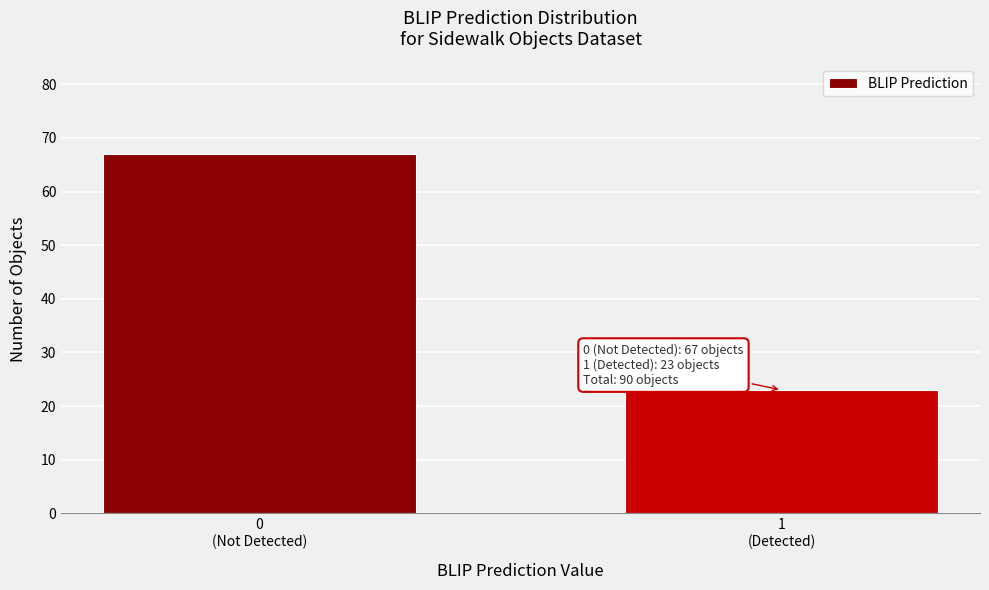

Reading left to right, extract all data points from this chart.

67	23